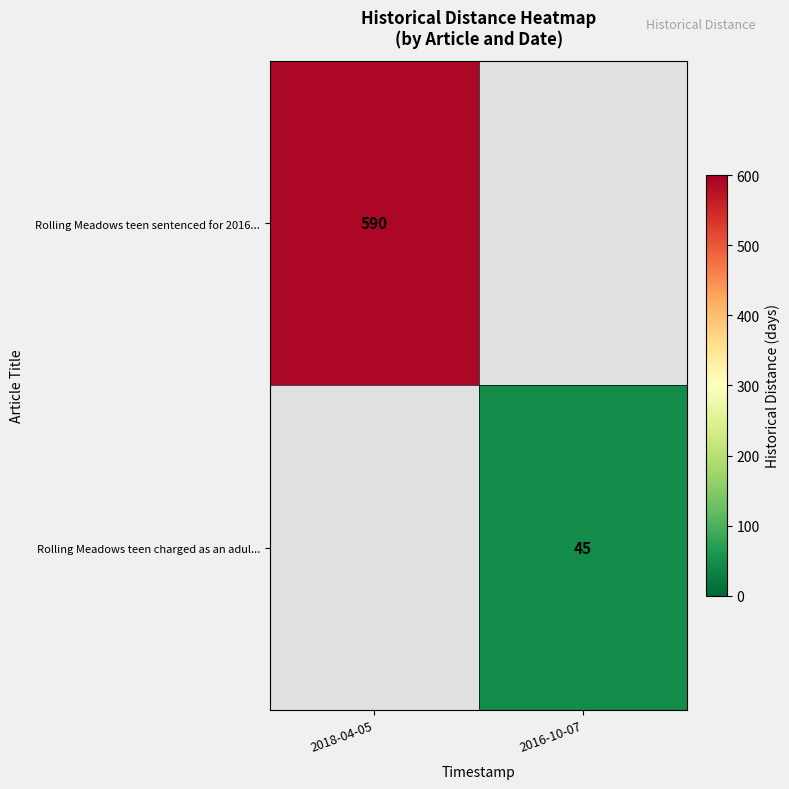

How many data points does each series have?

2